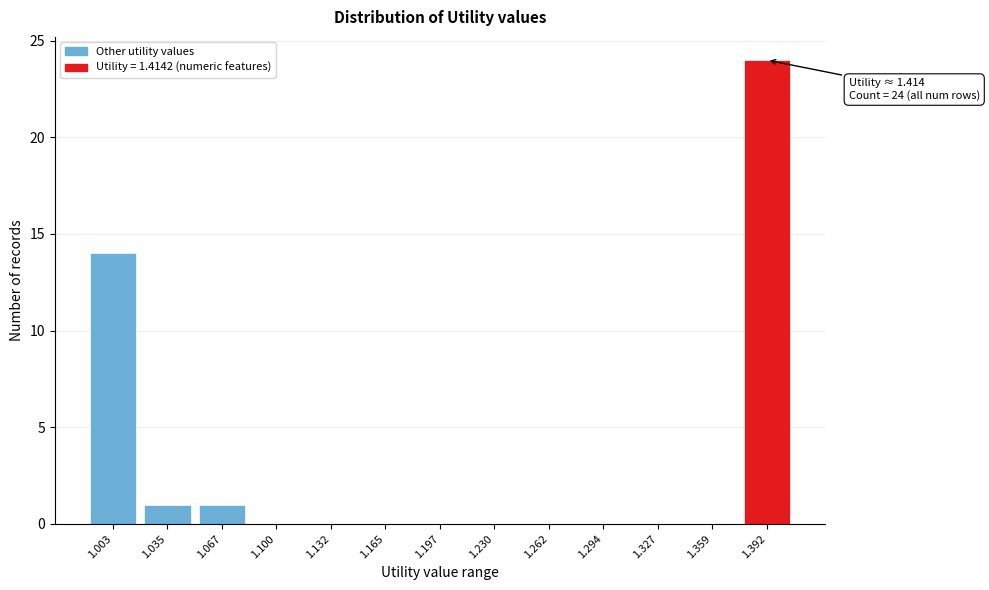

Reading left to right, extract all data points from this chart.

1.003=14	1.035=1	1.067=1	1.100=0	1.132=0	1.165=0	1.197=0	1.230=0	1.262=0	1.294=0	1.327=0	1.359=0	1.392=24